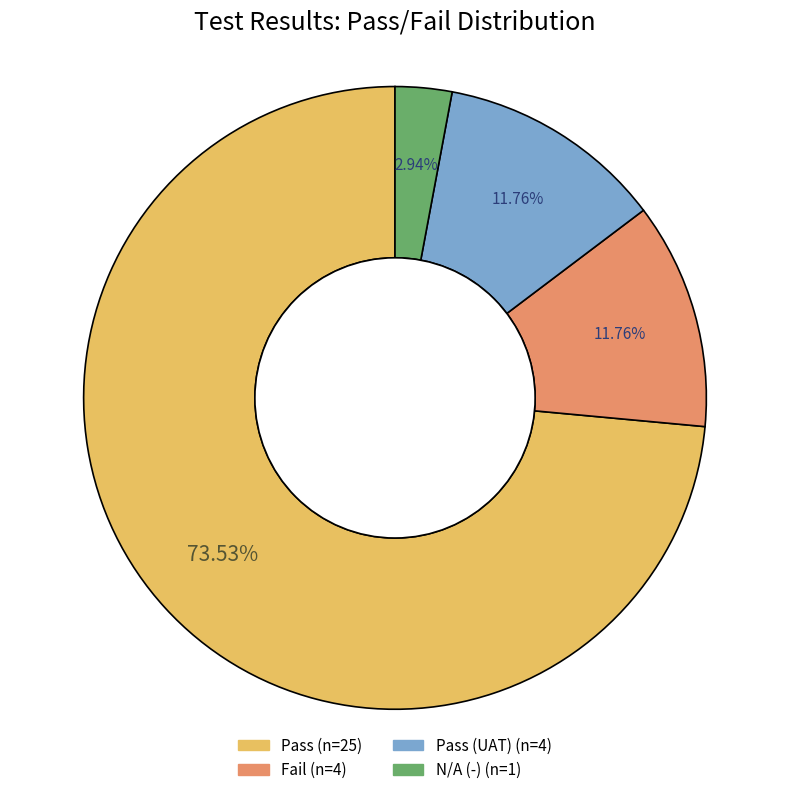

To the nearest percent, what is the difference between the largest and smallest slice percentages?

71%